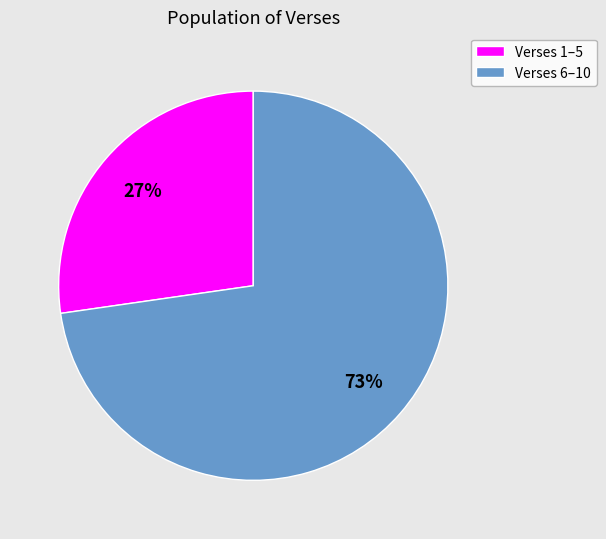

To the nearest percent, what is the average slice percentage?

50%